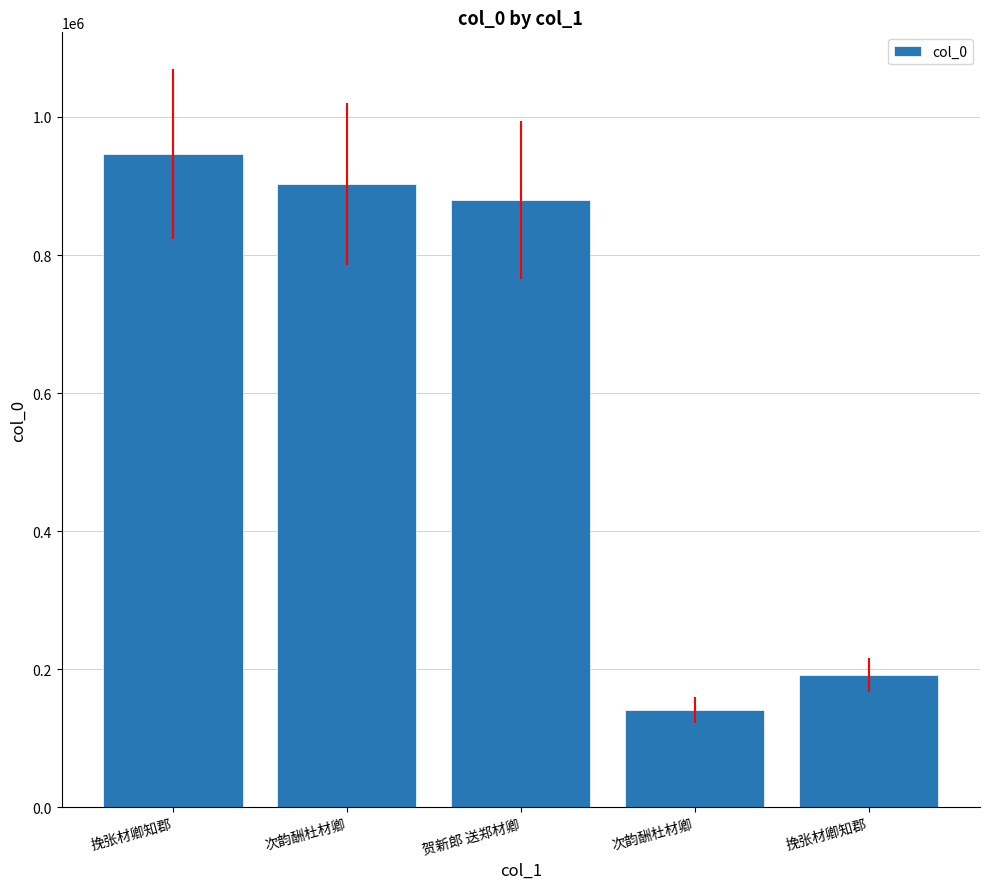

What is the sum of all values?

3061374